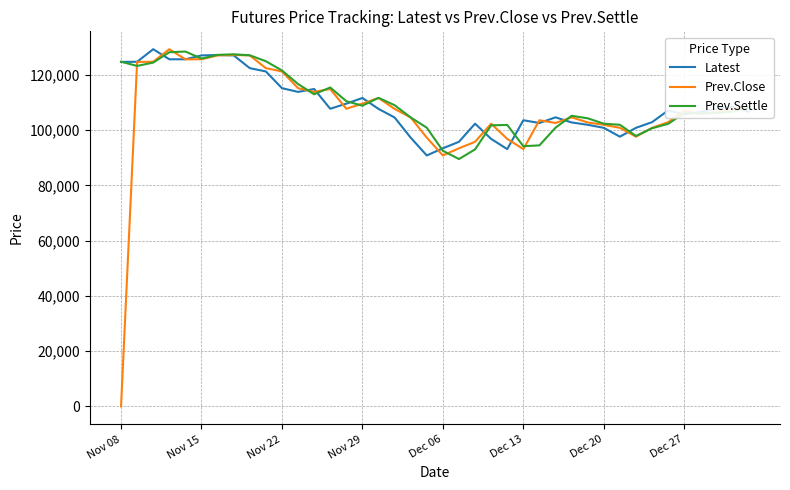

Which series has the largest range (max minus min)?

Prev.Close